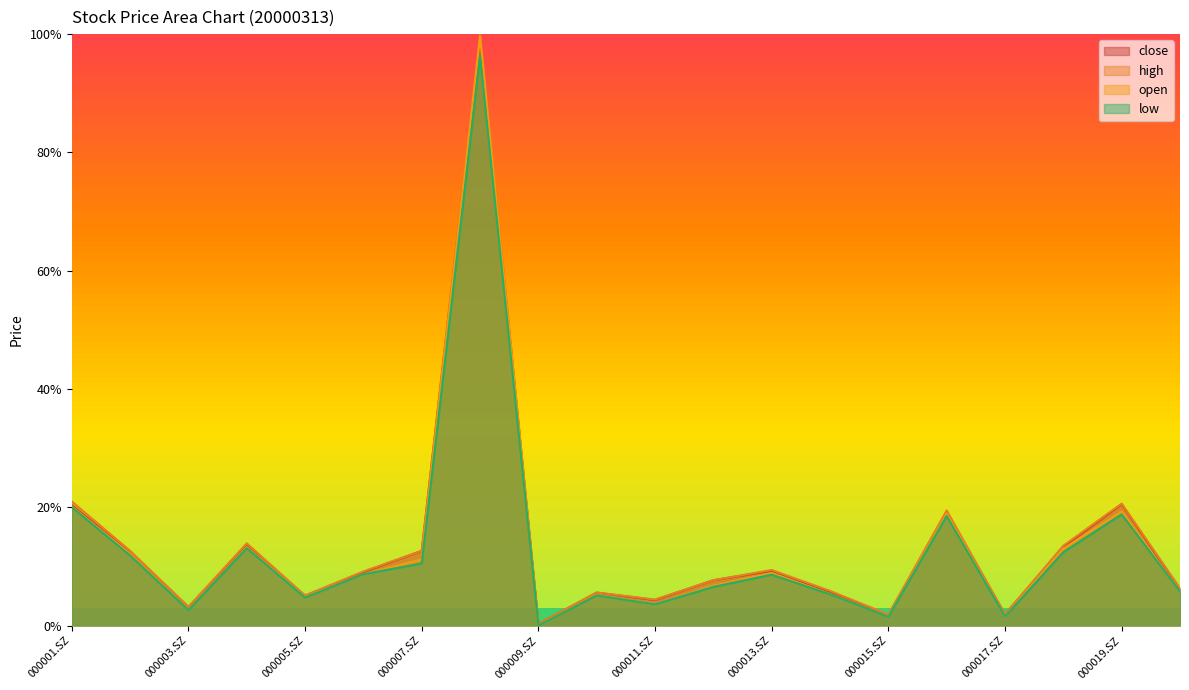

Which series changed the most between 000010.SZ and 000016.SZ?

high